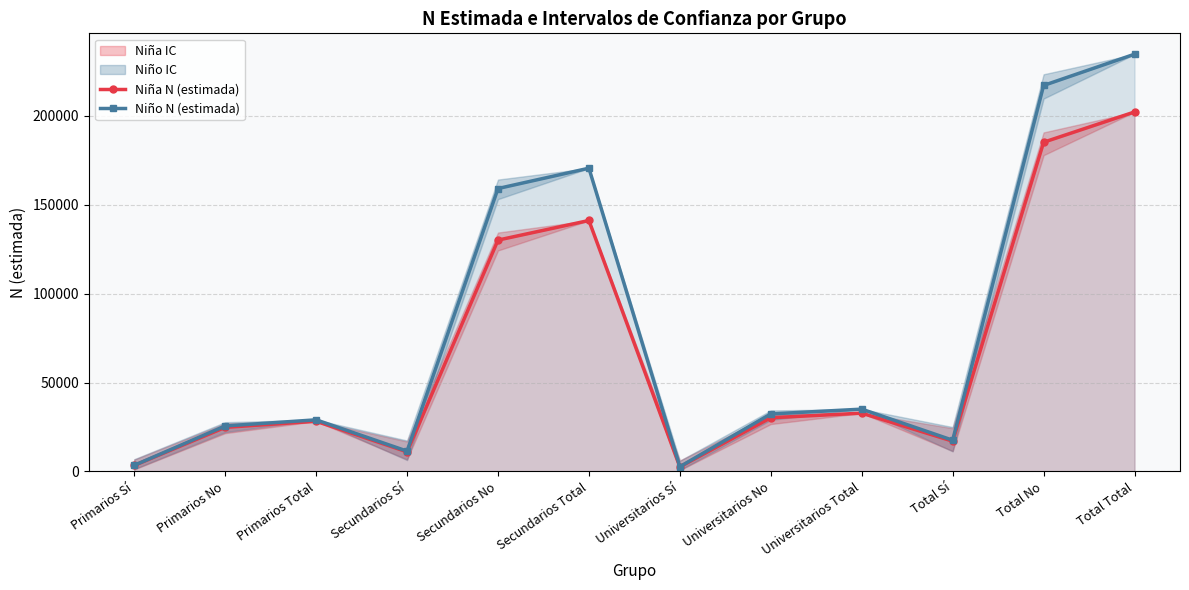

What is the sum of the Niña N (estimada) values at Secundarios Sí and Primarios Sí?

14446